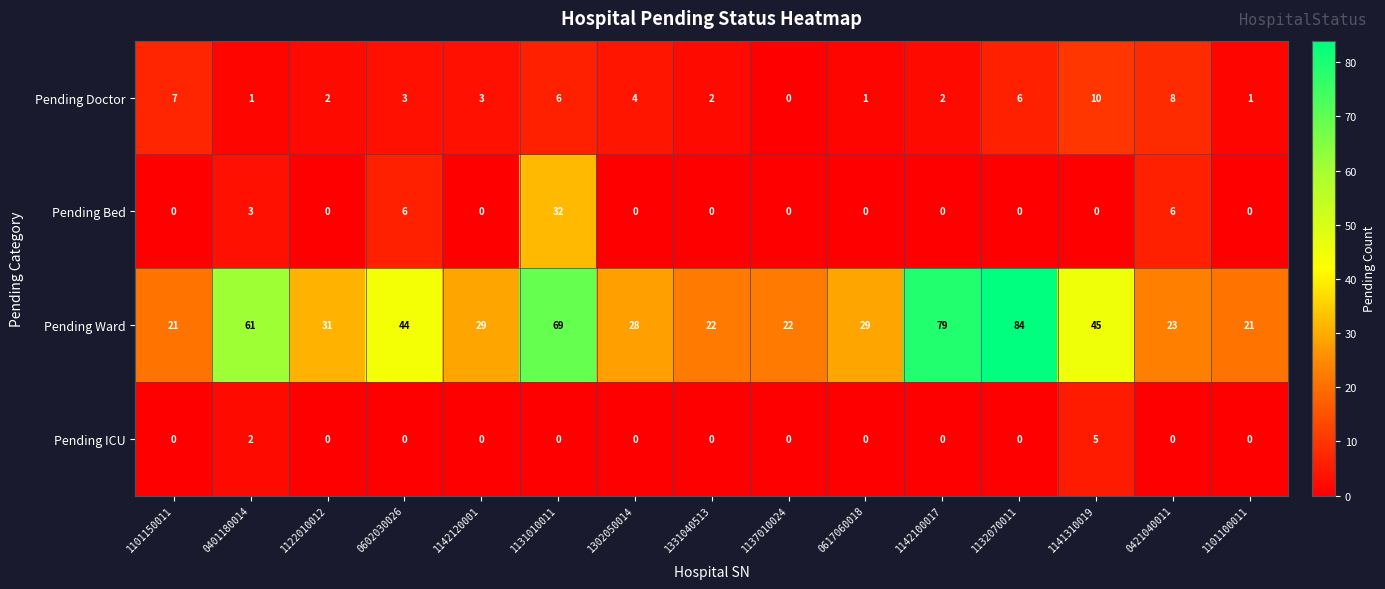

At which category is the sum across all series the highest?

1131010011